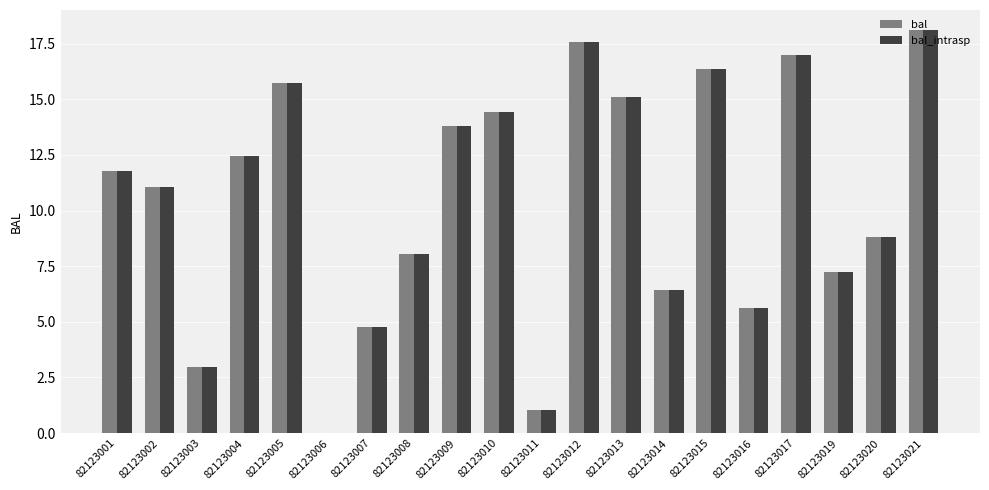

Which category has the highest value in the bal series?

82123021